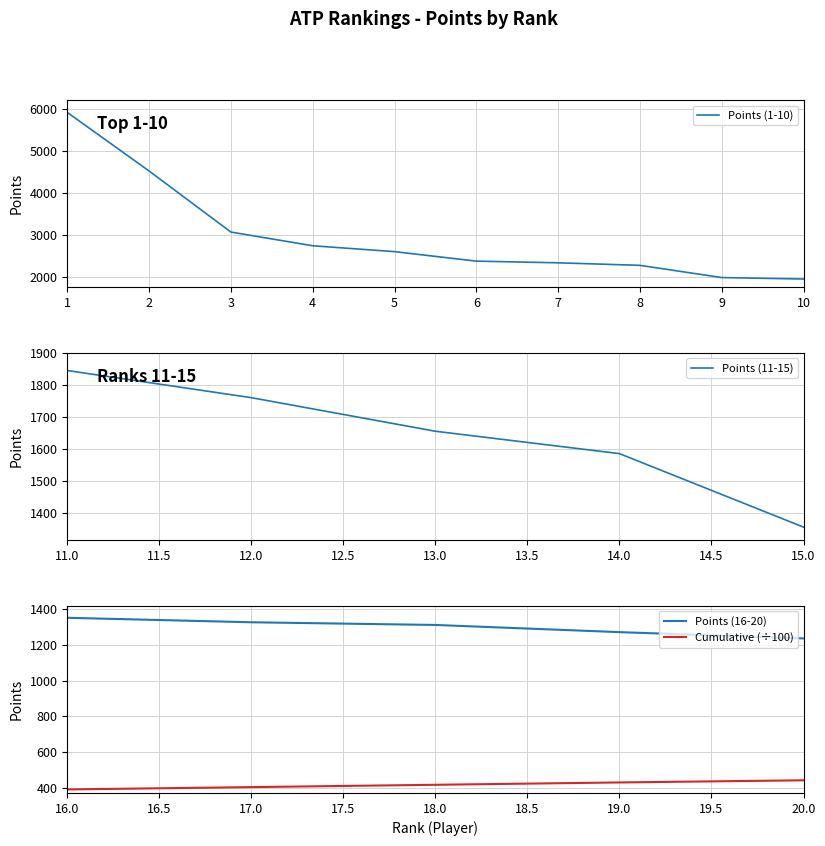

What is the difference between the values at 16 and 17?

25